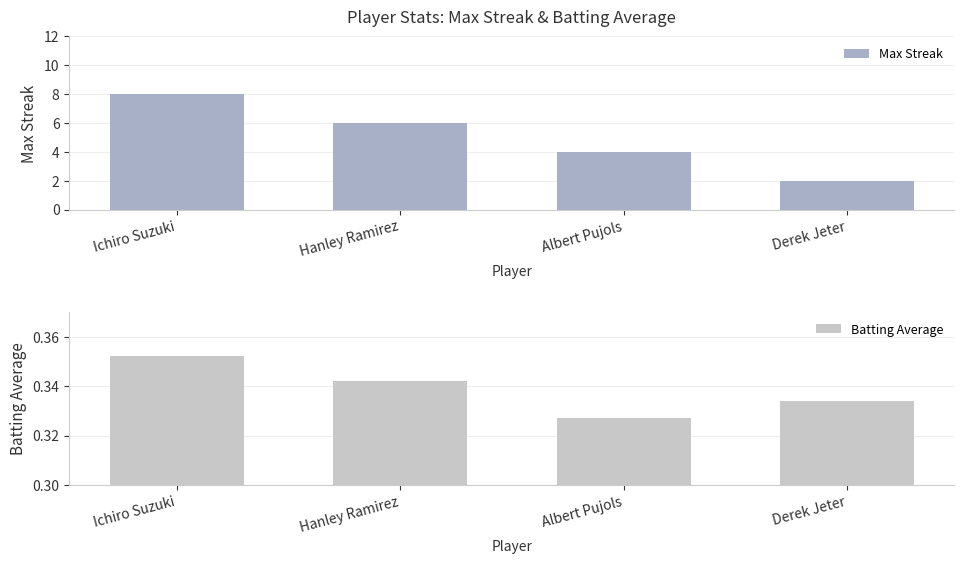

How many categories are shown in the chart?

4